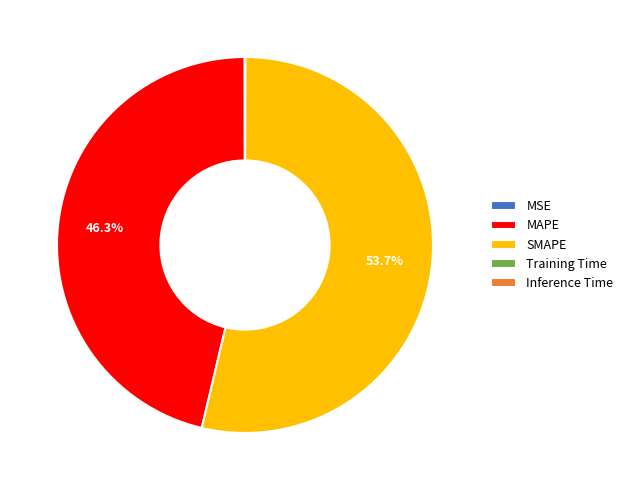

To the nearest percent, what is the average slice percentage?

20%